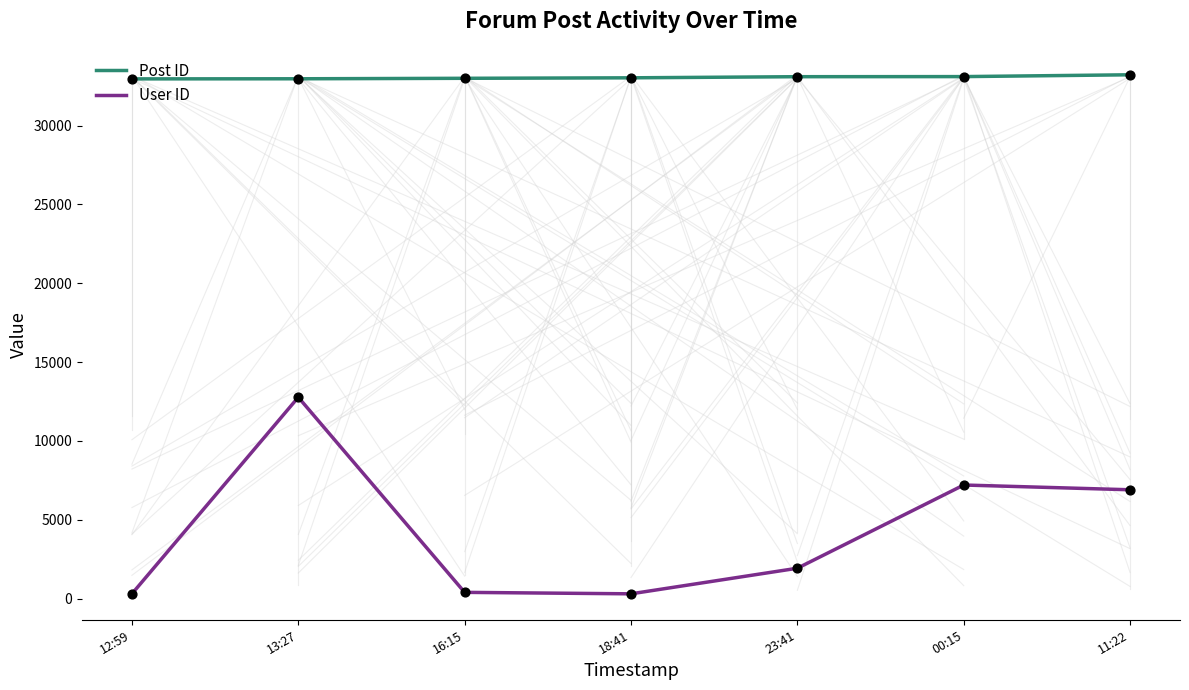

Which series has the widest spread of values?

User ID